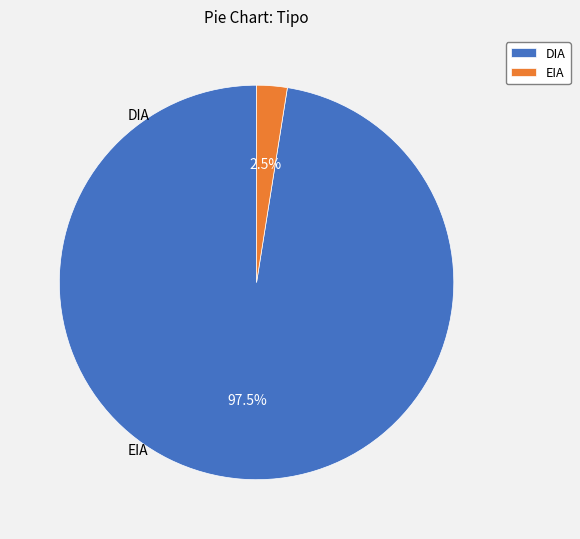

Is it true that DIA is 91% of the pie?

False